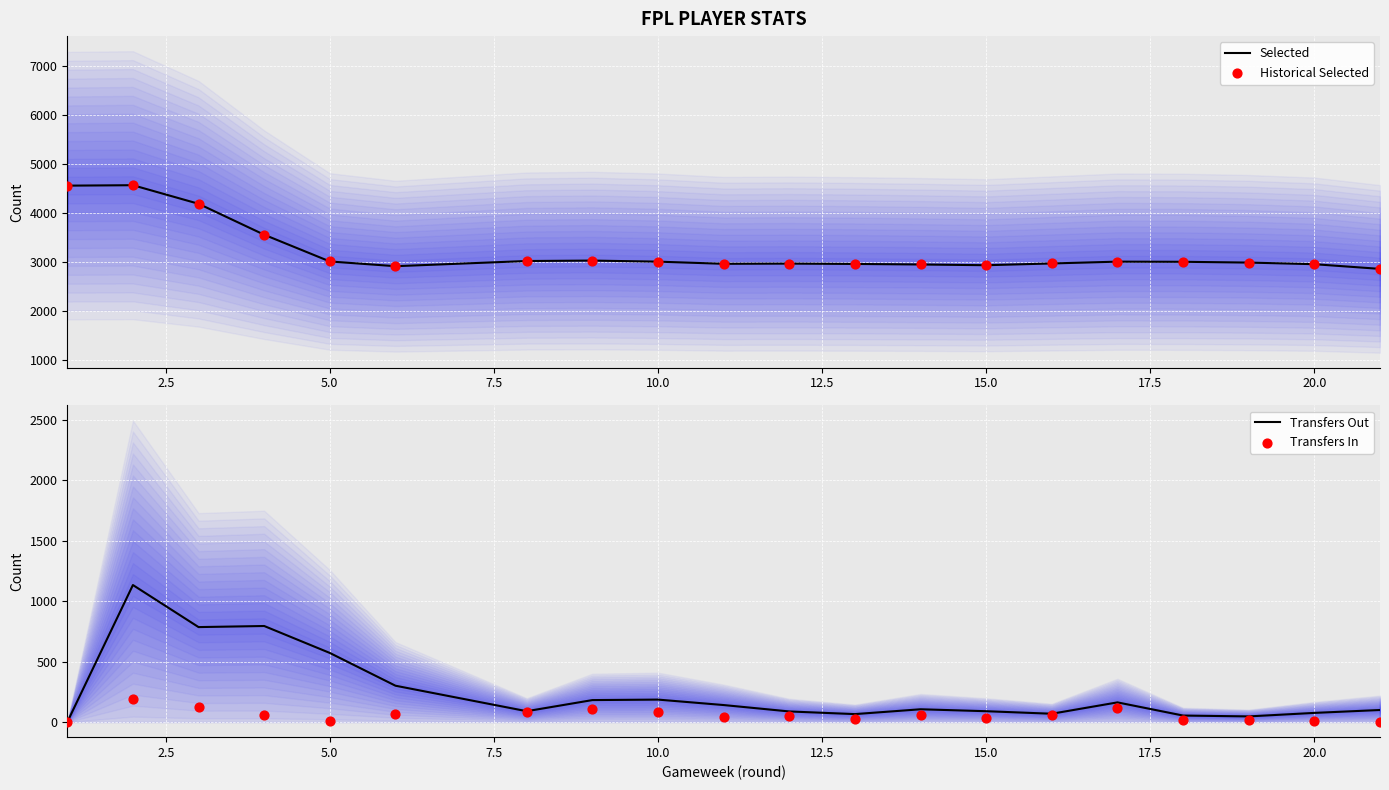

Is the value of Historical Selected at 15.0 greater than the value of Transfers In at 12?

Yes